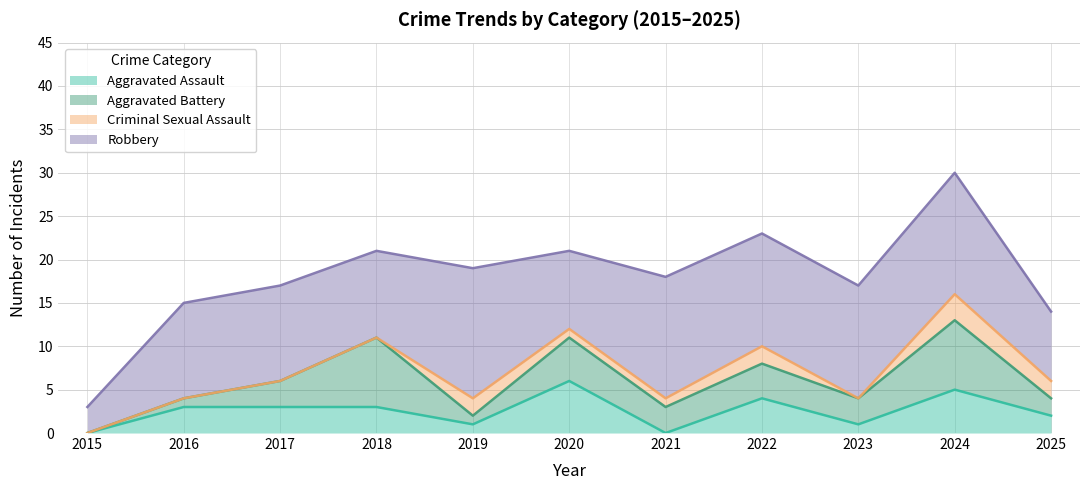

At which category does the chart reach its minimum across all series?

2015